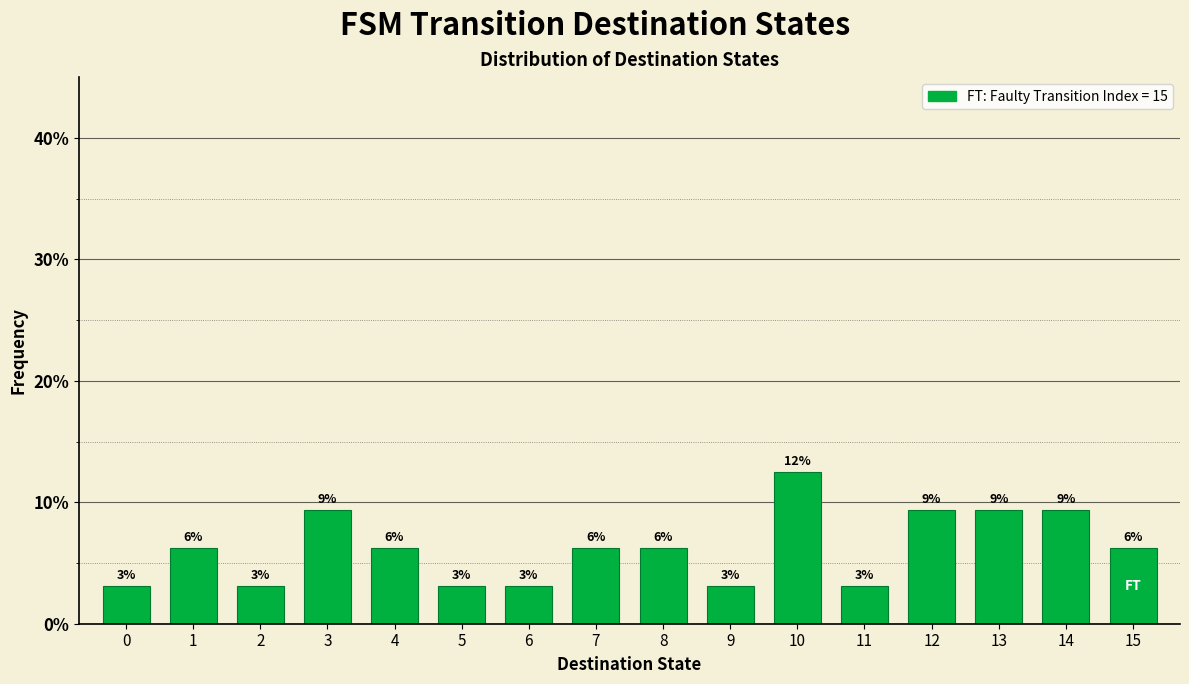

Does the chart contain any negative values?

No